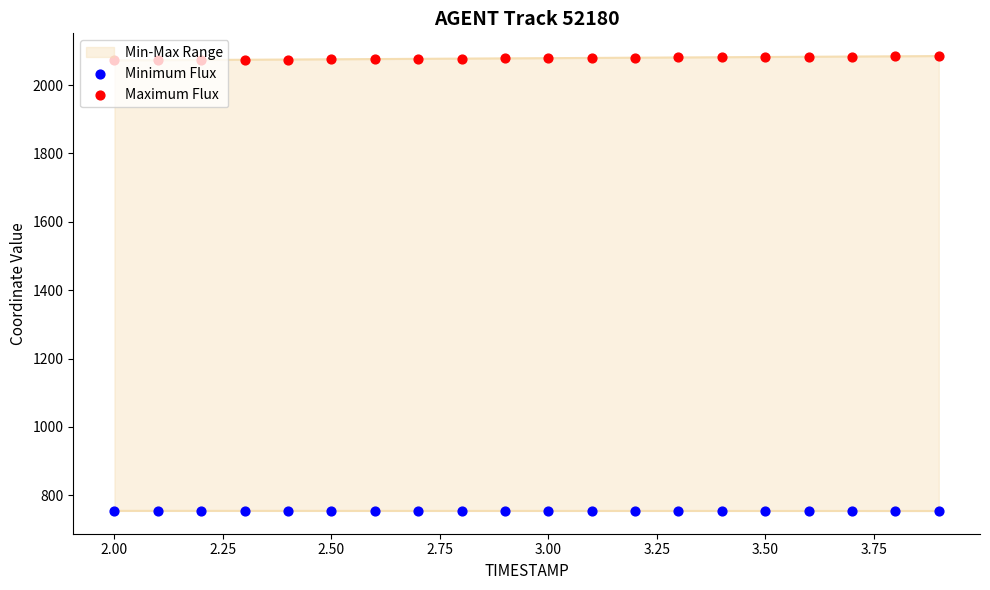

Which series has the widest spread of Y values?

Maximum Flux